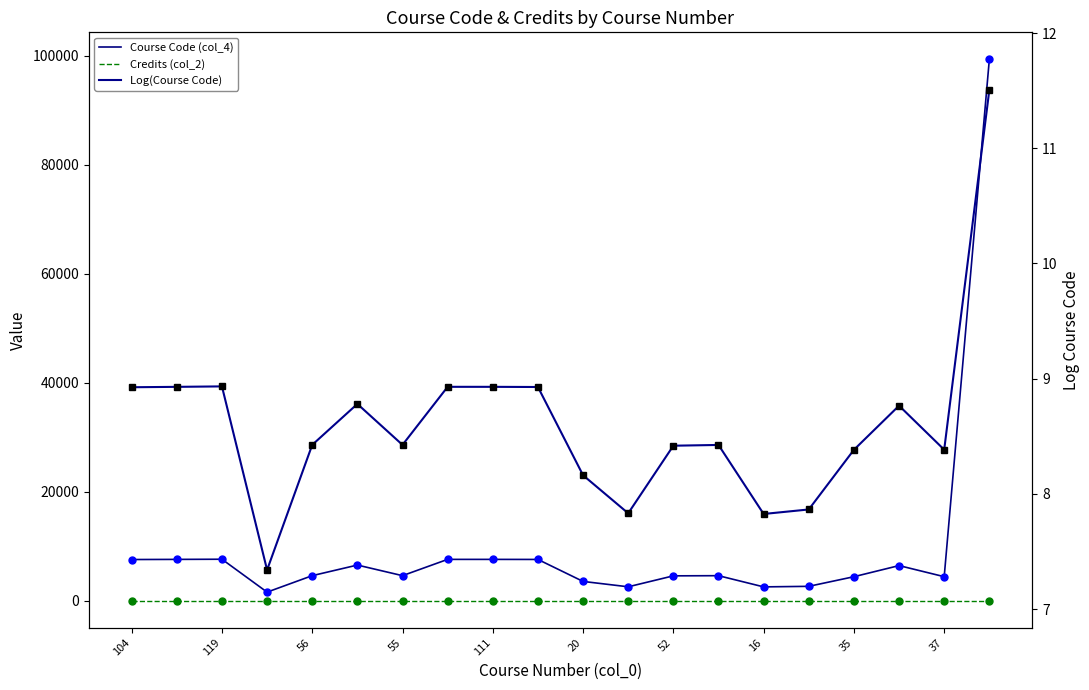

True or false: Course Code (col_4) and Credits (col_2) intersect in this chart.

False